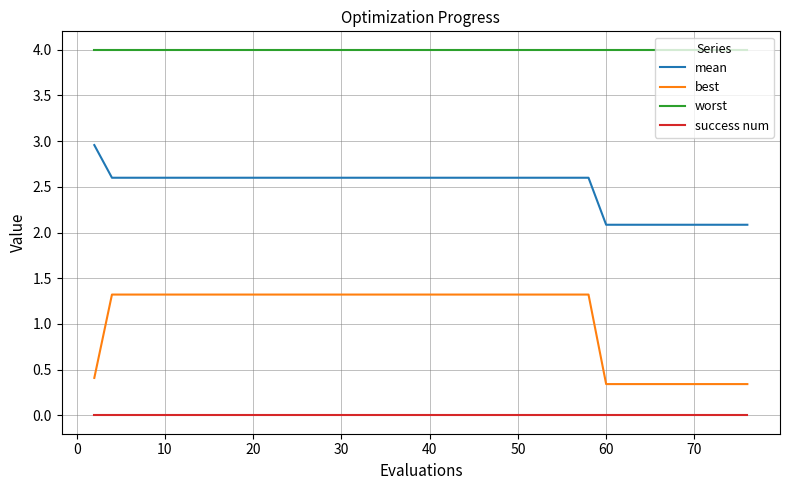

Which series has the widest spread of values?

best